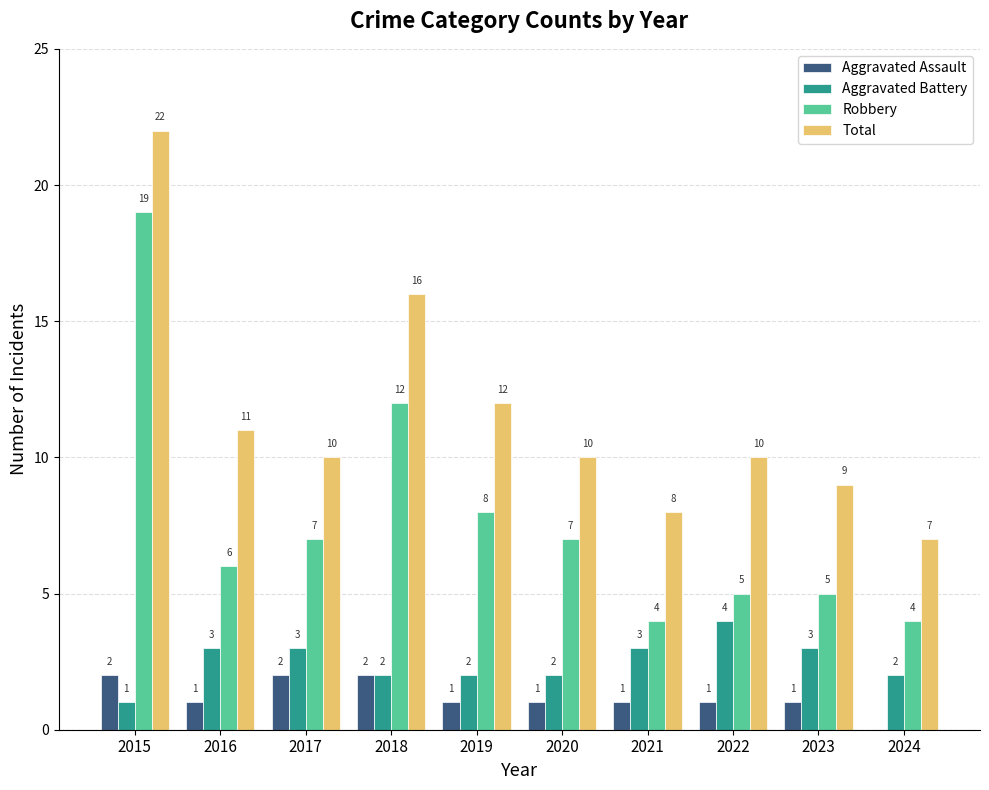

How many Aggravated Assault values are between 1 and 2?

9